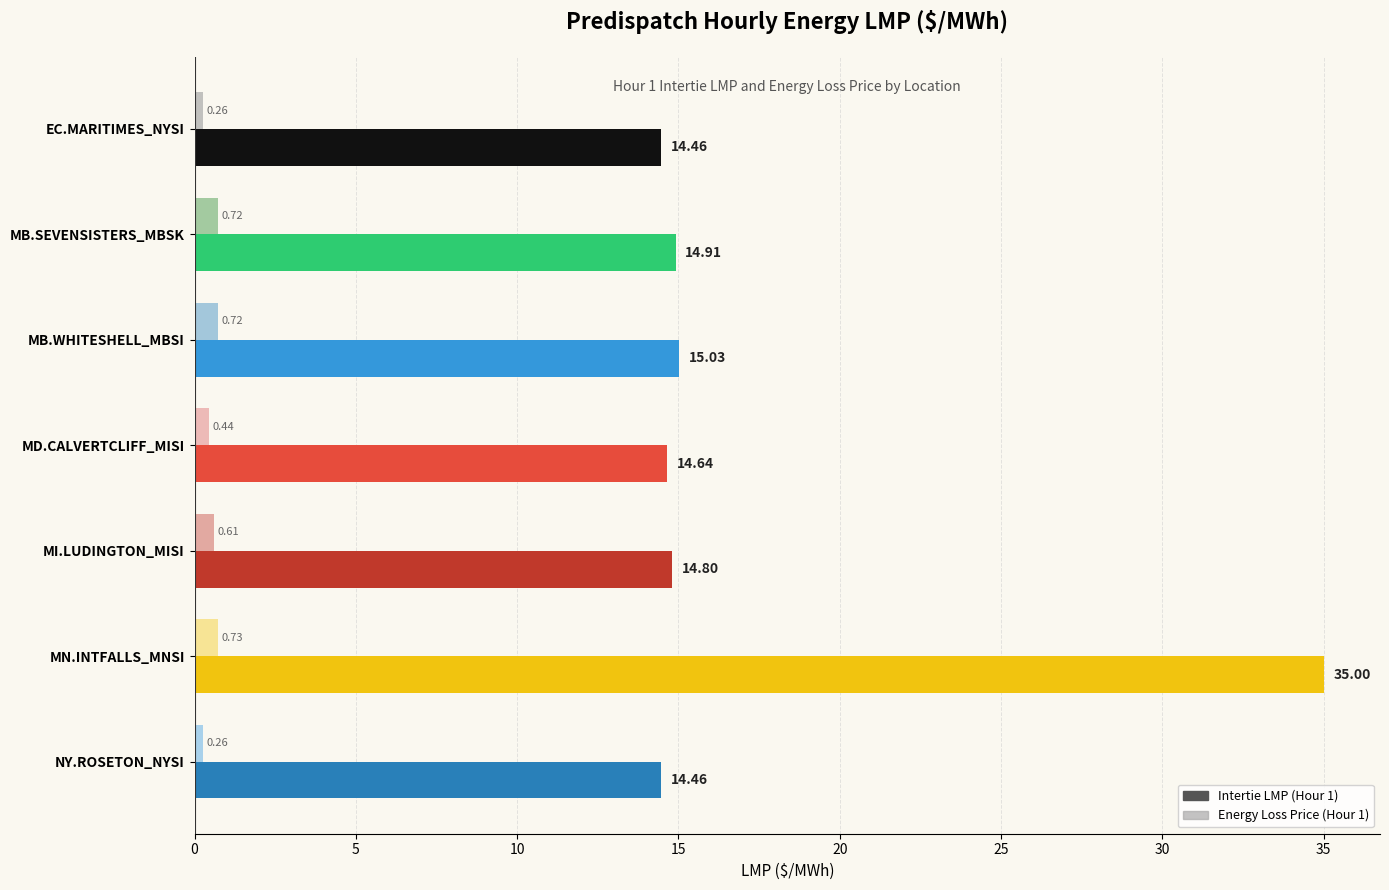

At which category does the chart reach its peak across all series?

MN.INTFALLS_MNSI